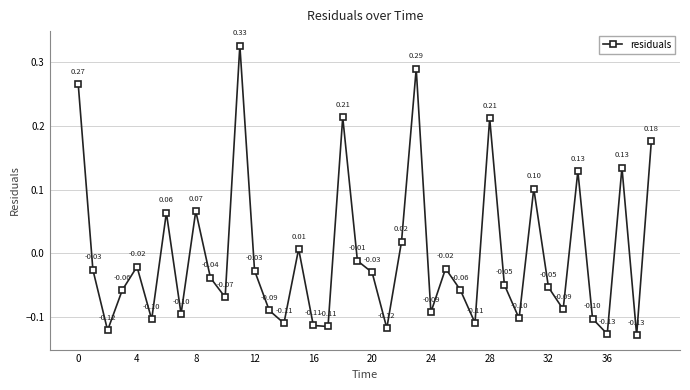

How many points are higher than both their immediate neighbors (excluding endpoints)?

12